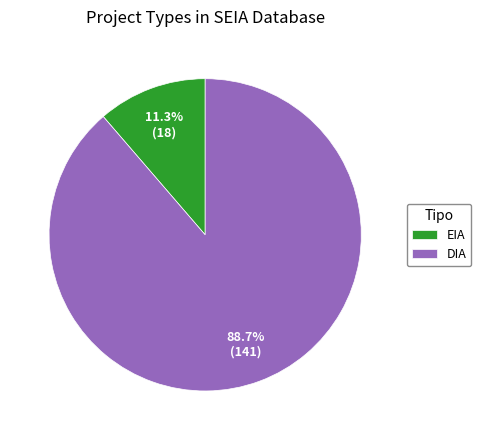

Which slice is the smallest?

EIA